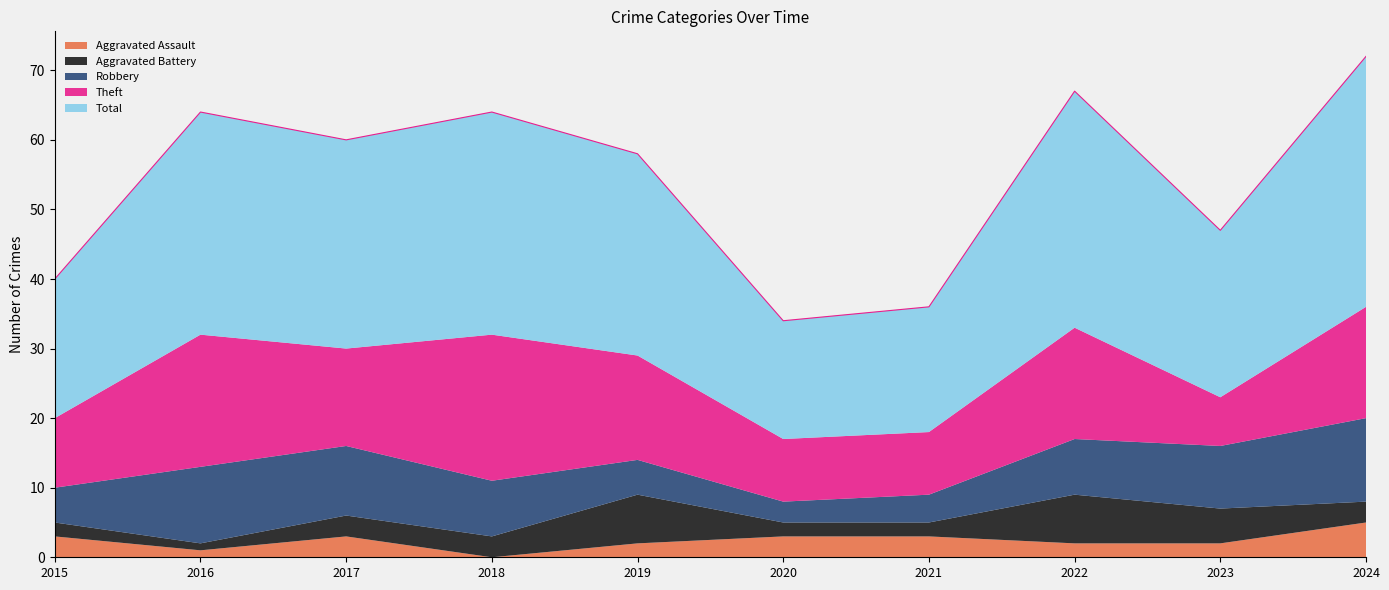

Reading left to right, list all the values displayed in this chart.

Aggravated Assault: 2015=3	2016=1	2017=3	2018=0	2019=2	2020=3	2021=3	2022=2	2023=2	2024=5
Aggravated Battery: 2015=2	2016=1	2017=3	2018=3	2019=7	2020=2	2021=2	2022=7	2023=5	2024=3
Robbery: 2015=5	2016=11	2017=10	2018=8	2019=5	2020=3	2021=4	2022=8	2023=9	2024=12
Theft: 2015=10	2016=19	2017=14	2018=21	2019=15	2020=9	2021=9	2022=16	2023=7	2024=16
Total: 2015=20	2016=32	2017=30	2018=32	2019=29	2020=17	2021=18	2022=34	2023=24	2024=36